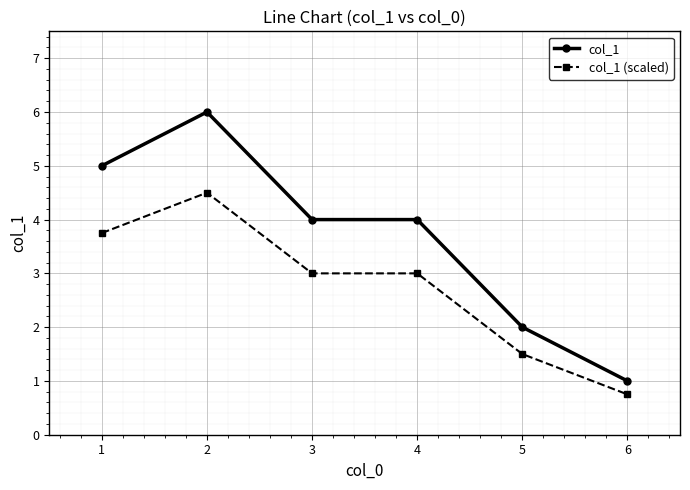

What is the sum of the col_1 values at 5 and 1?

7.0